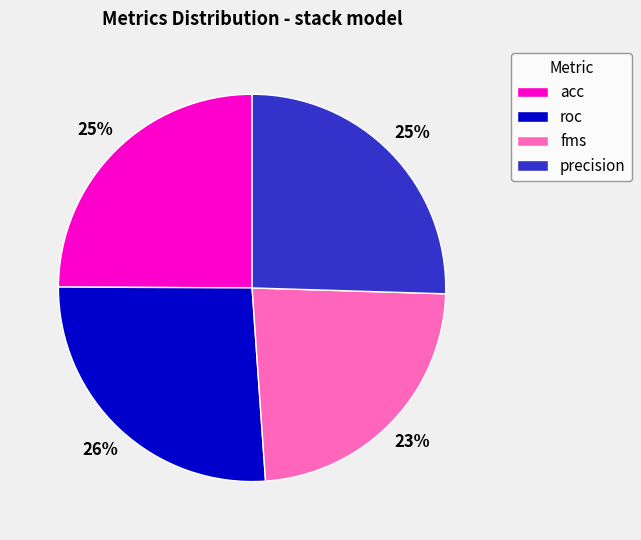

To the nearest percent, what percentage of the pie is fms?

23%